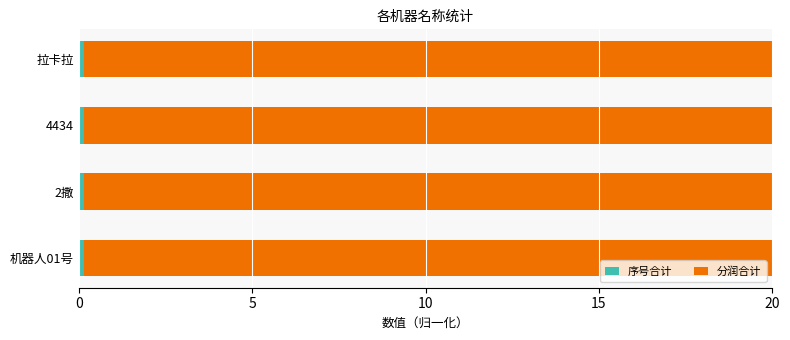

Count the number of categories in the chart.

4